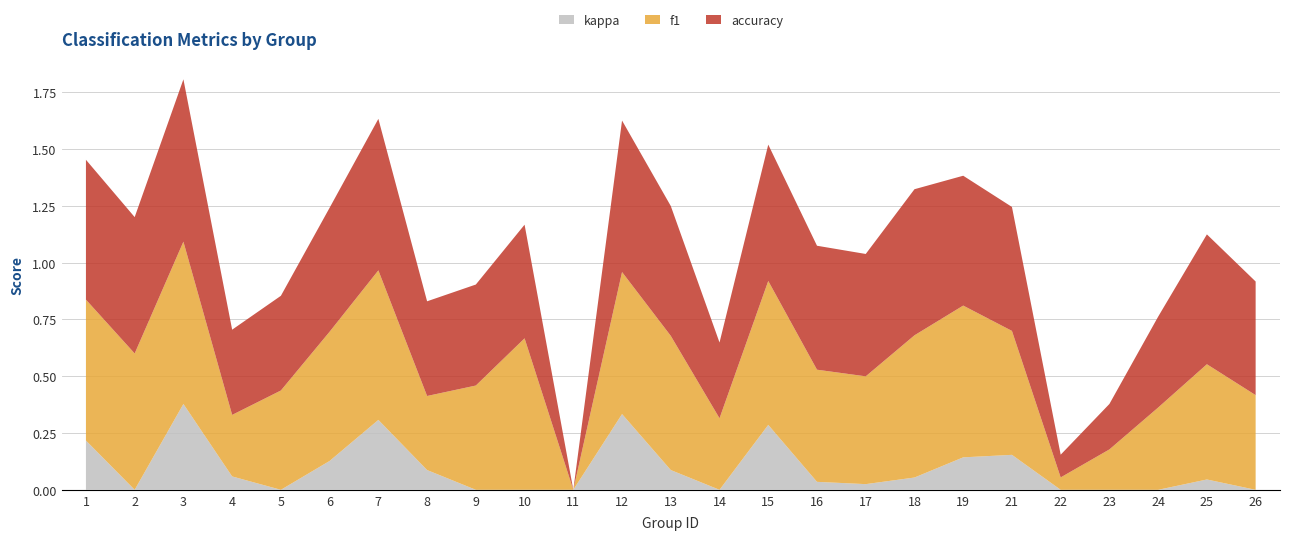

Reading left to right, extract all data points from this chart.

f1: 0.6	0.6	0.7	0.3	0.4	0.6	0.7	0.3	0.5	0.7	0.0	0.6	0.6	0.3	0.6	0.5	0.5	0.6	0.7	0.5	0.1	0.2	0.4	0.5	0.4
accuracy: 0.6	0.6	0.7	0.4	0.4	0.5	0.7	0.4	0.4	0.5	0.0	0.7	0.6	0.3	0.6	0.5	0.5	0.6	0.6	0.5	0.1	0.2	0.4	0.6	0.5
kappa: 0.2	-0.2	0.4	0.1	0.0	0.1	0.3	0.1	-0.2	0.0	0.0	0.3	0.1	-0.4	0.3	0.0	0.0	0.1	0.1	0.2	-0.5	-0.6	0.0	0.0	-0.2